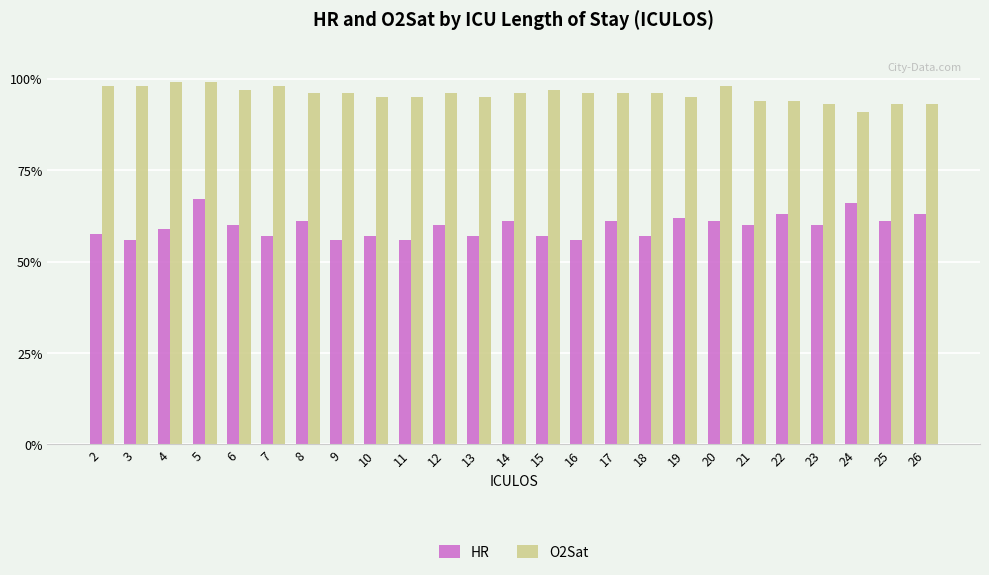

Which category has the lowest value in the HR series?

3